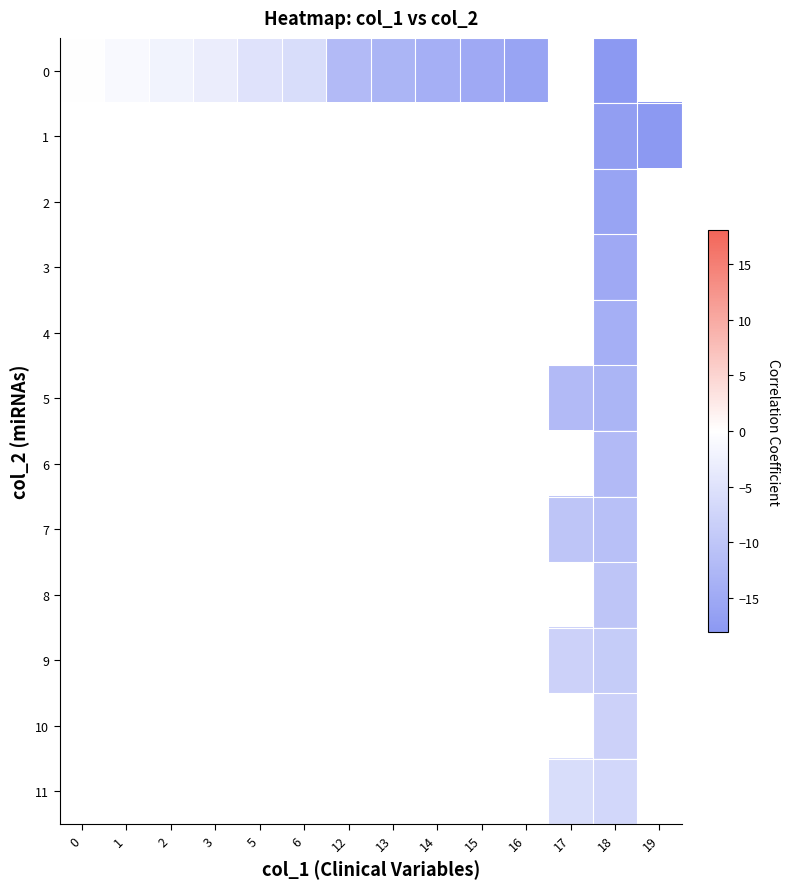

List the series in order of their overall mean, highest first.

0, 1, 2, 3, 4, 5, 6, 7, 8, 9, 10, 11